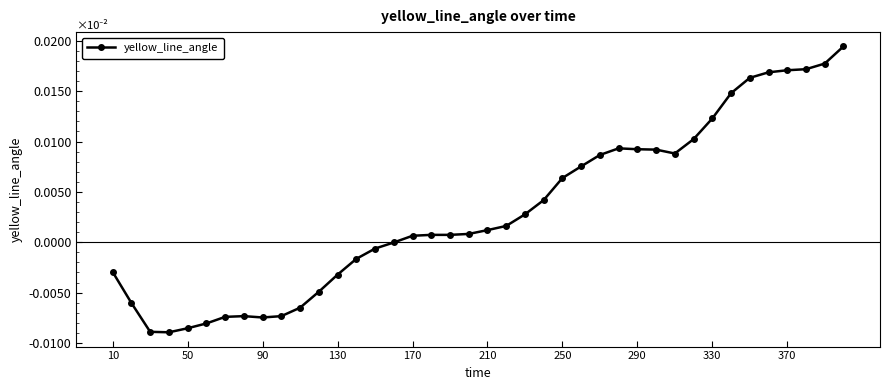

Which has a higher value, 370 or 130?

370